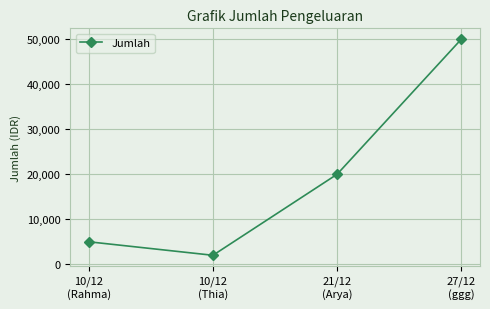

Is it true that the value at 21/12
(Arya) is 20000?

True